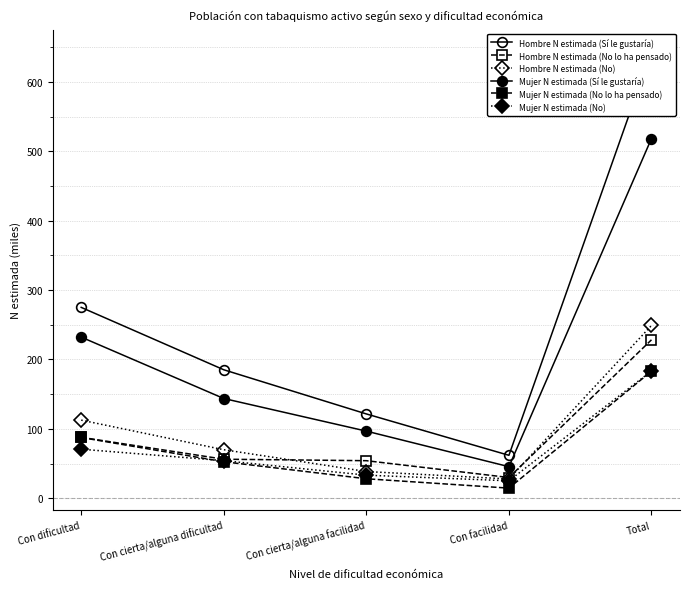

Is the value of Mujer N estimada (No lo ha pensado) at Total greater than the value of Hombre N estimada (Sí le gustaría) at Con dificultad?

No